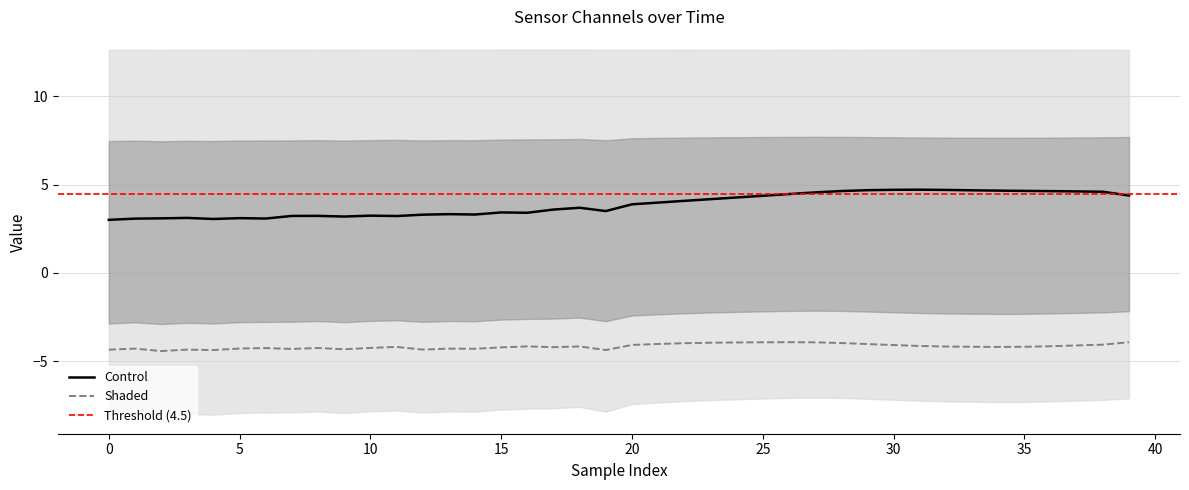

Is it true that Control equals 8.4 at 30?

False